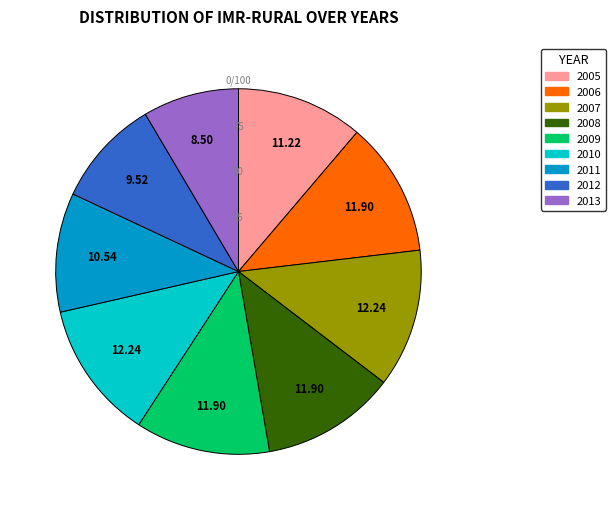

Does 2005 account for over 50% of the chart?

No